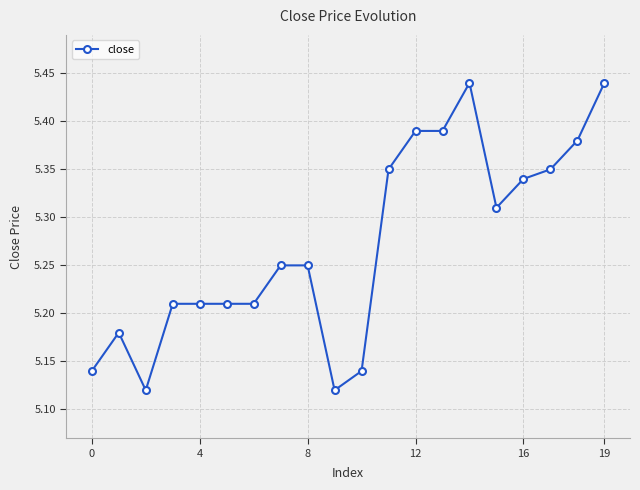

What is the sum of all values?

105.4